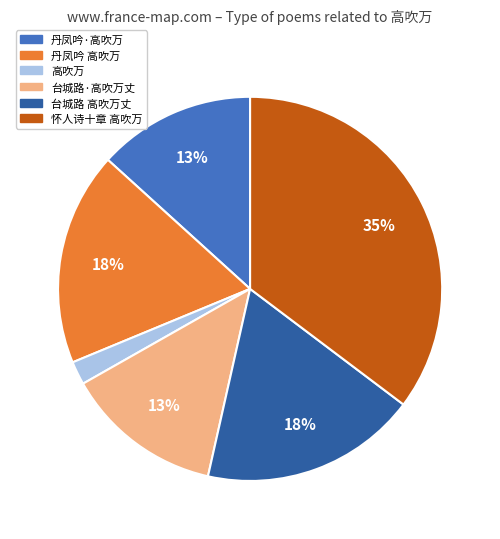

Is there a majority slice in this chart?

No